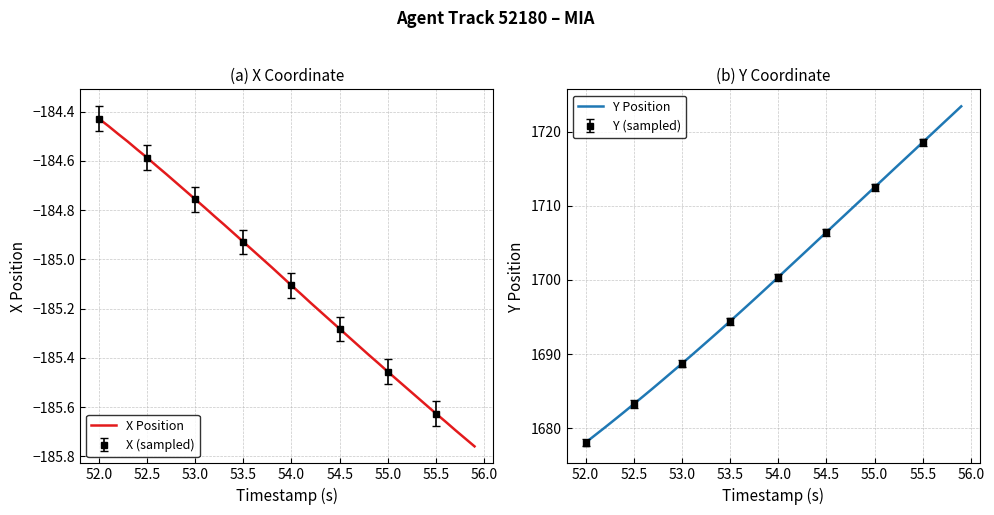

Is this an area chart (filled region under the line)?

No